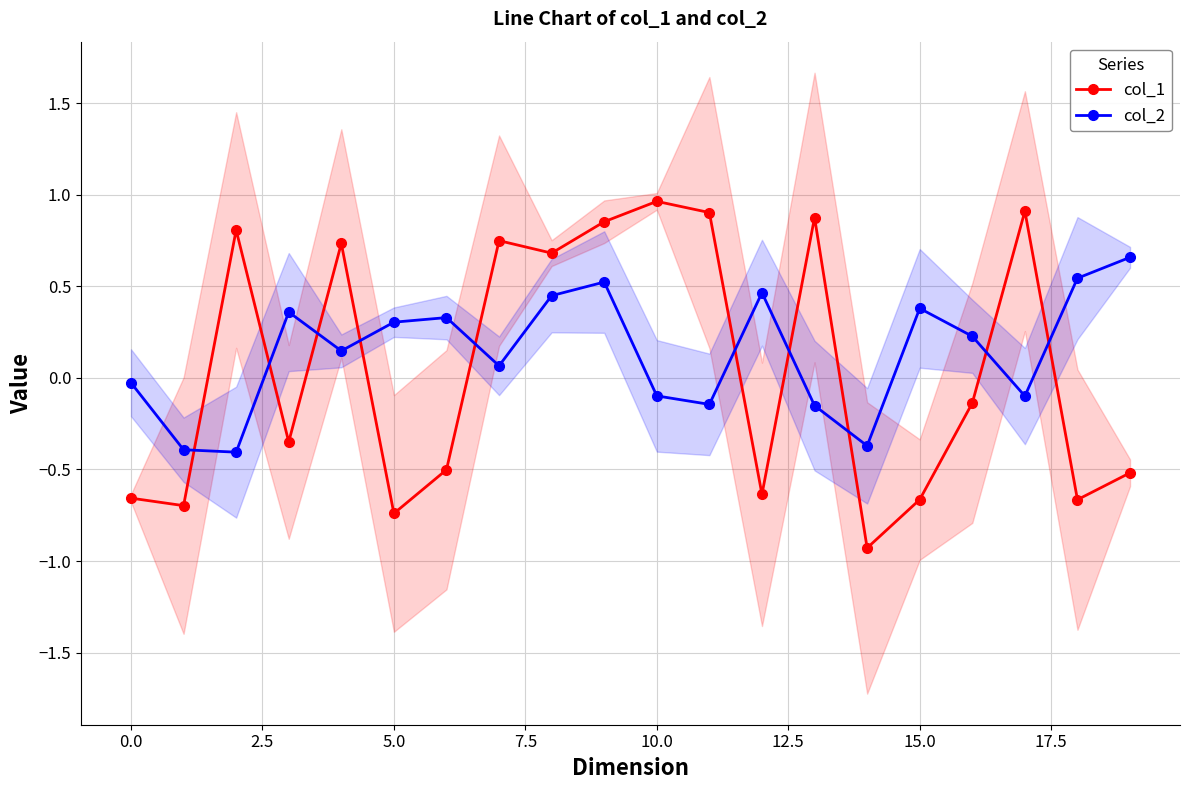

What is the minimum value shown in the chart?

-0.9